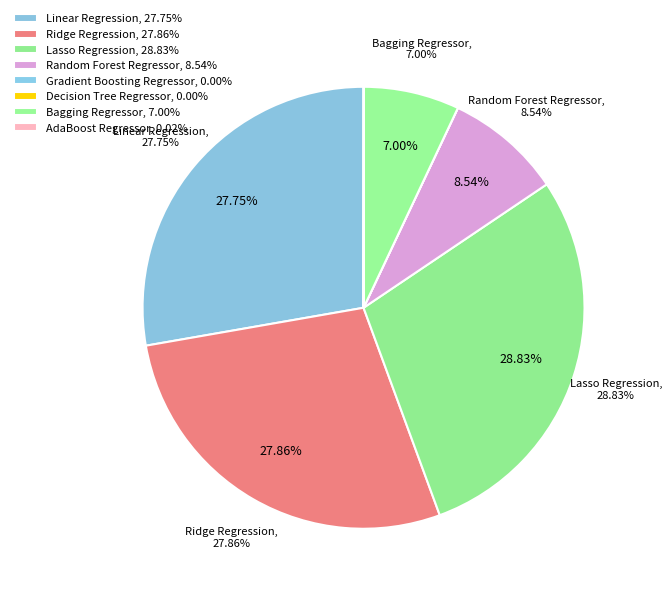

How much of the chart is everything except Ridge Regression?

72.1%